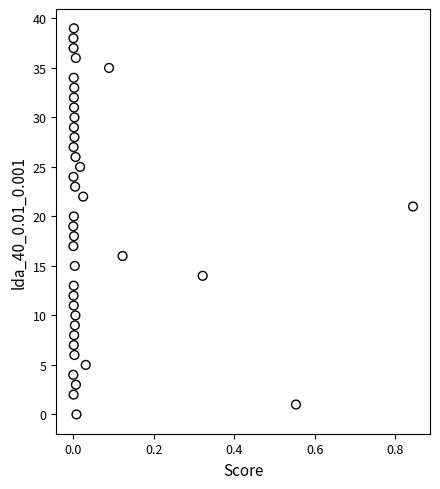

What is the range of Y values (max minus min)?

39